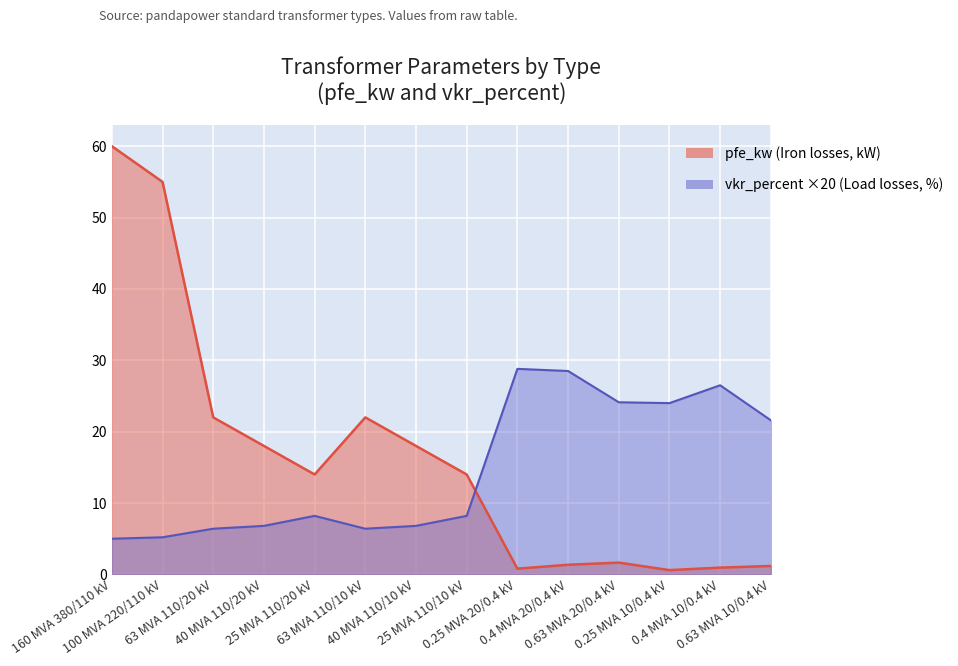

At 0.25 MVA 10/0.4 kV, list the series in order from smallest to largest.

pfe_kw, vkr_percent